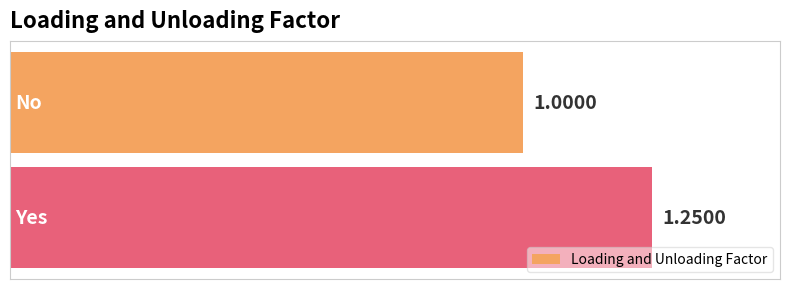

What is the smallest value displayed?

1.0